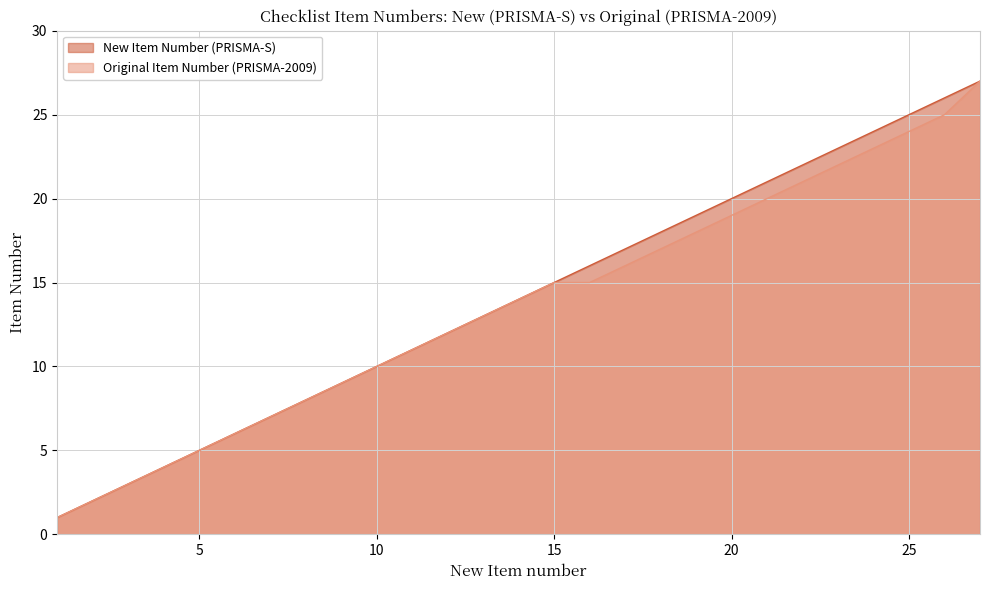

What is the value of the New Item Number (PRISMA-S) point at the 2nd from the left?

2